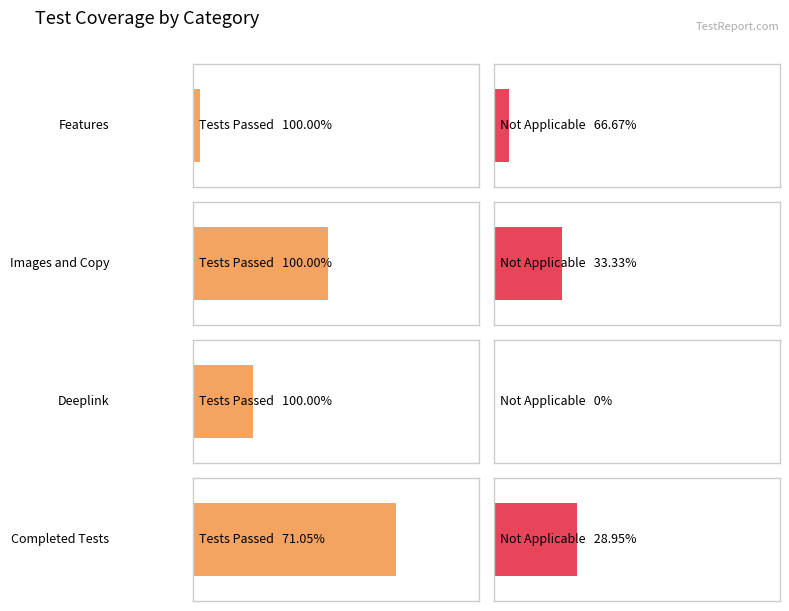

At which category is the sum across all series the highest?

Completed Tests